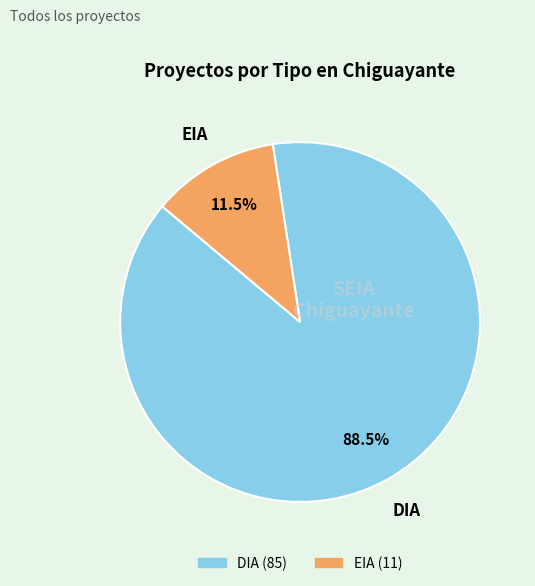

Does any single category account for the majority?

Yes